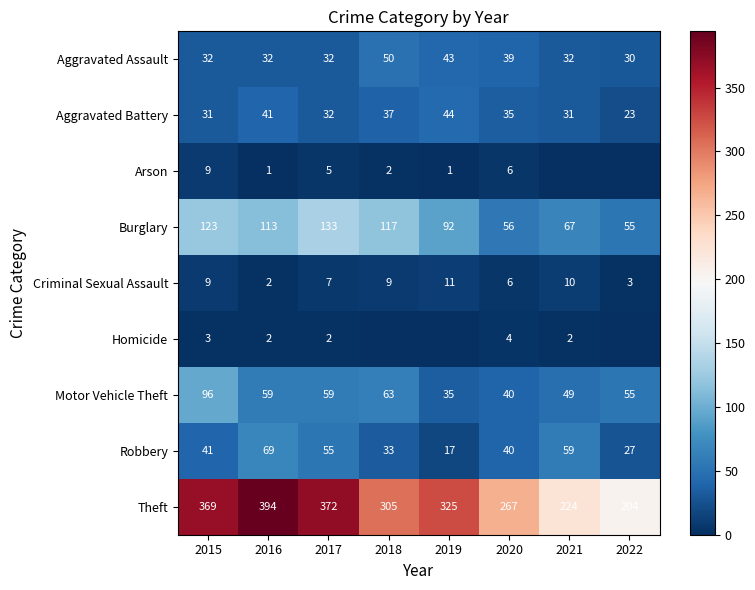

At which label does Robbery reach its minimum?

2019